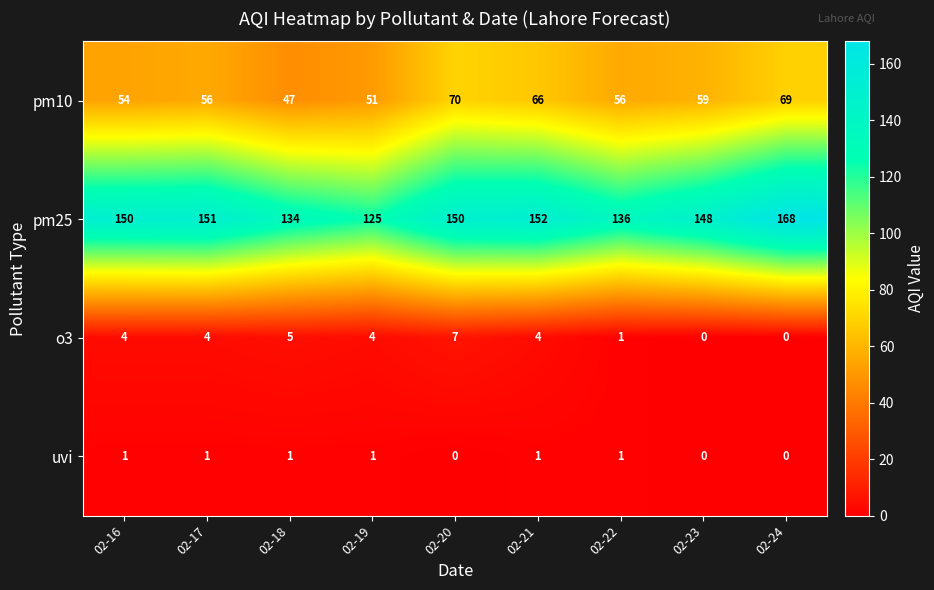

Rank the series at 02-20 from lowest to highest value.

uvi, o3, pm10, pm25